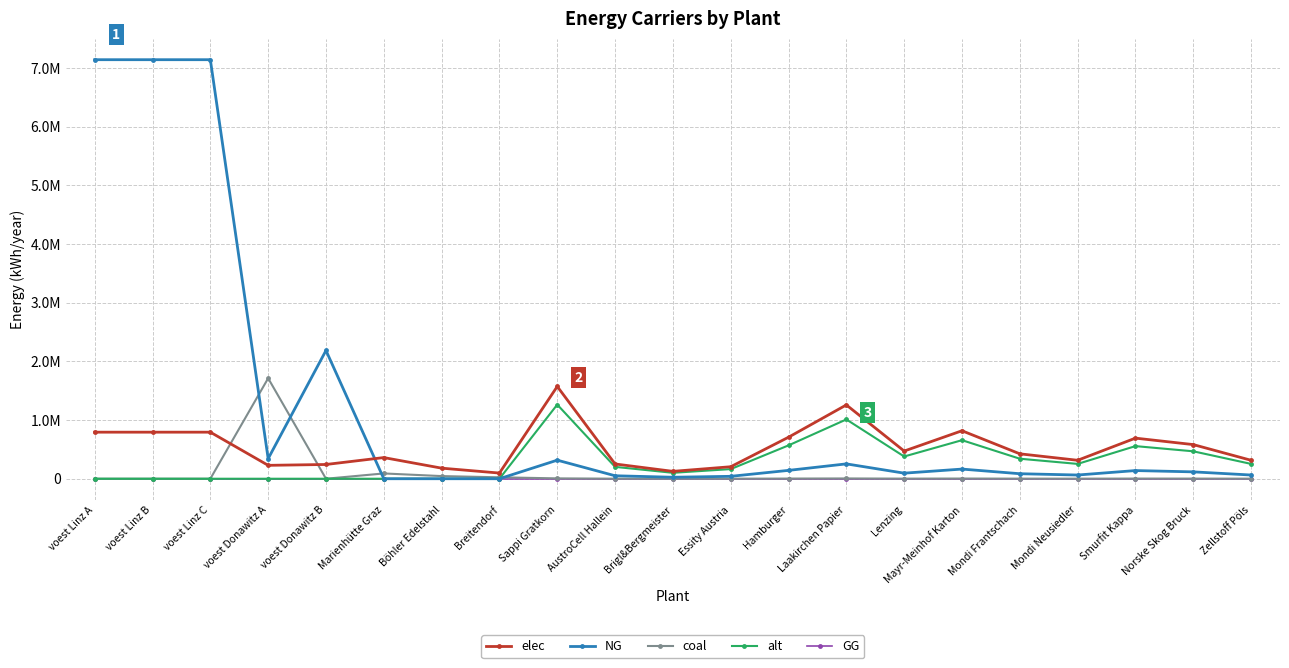

What are all the series names shown in the legend?

elec, NG, coal, alt, GG